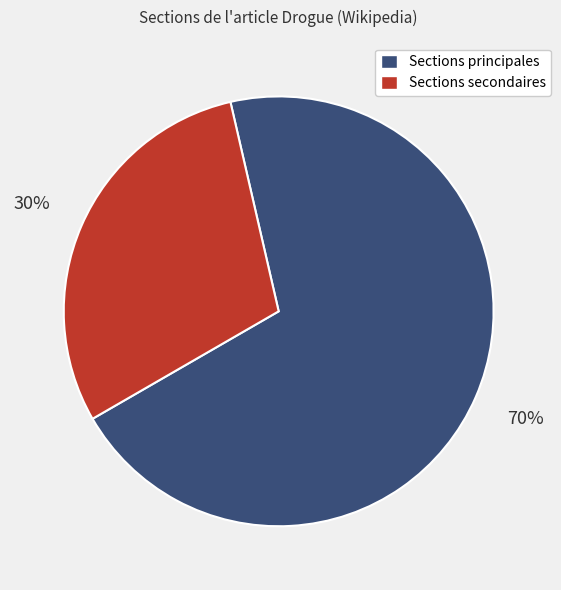

Is there any slice that represents more than half of the pie?

Yes